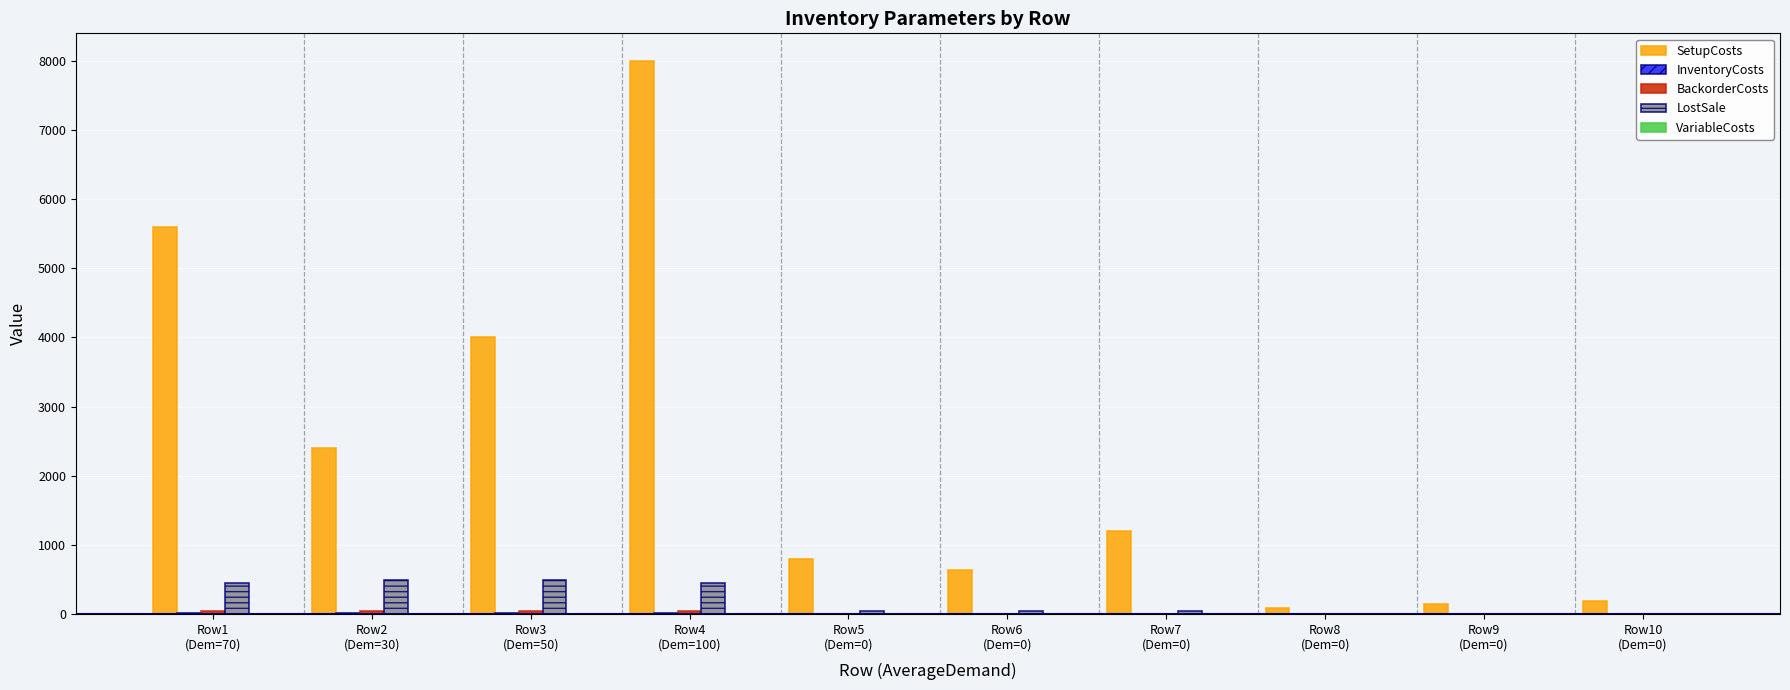

Count the number of data series in this chart.

5